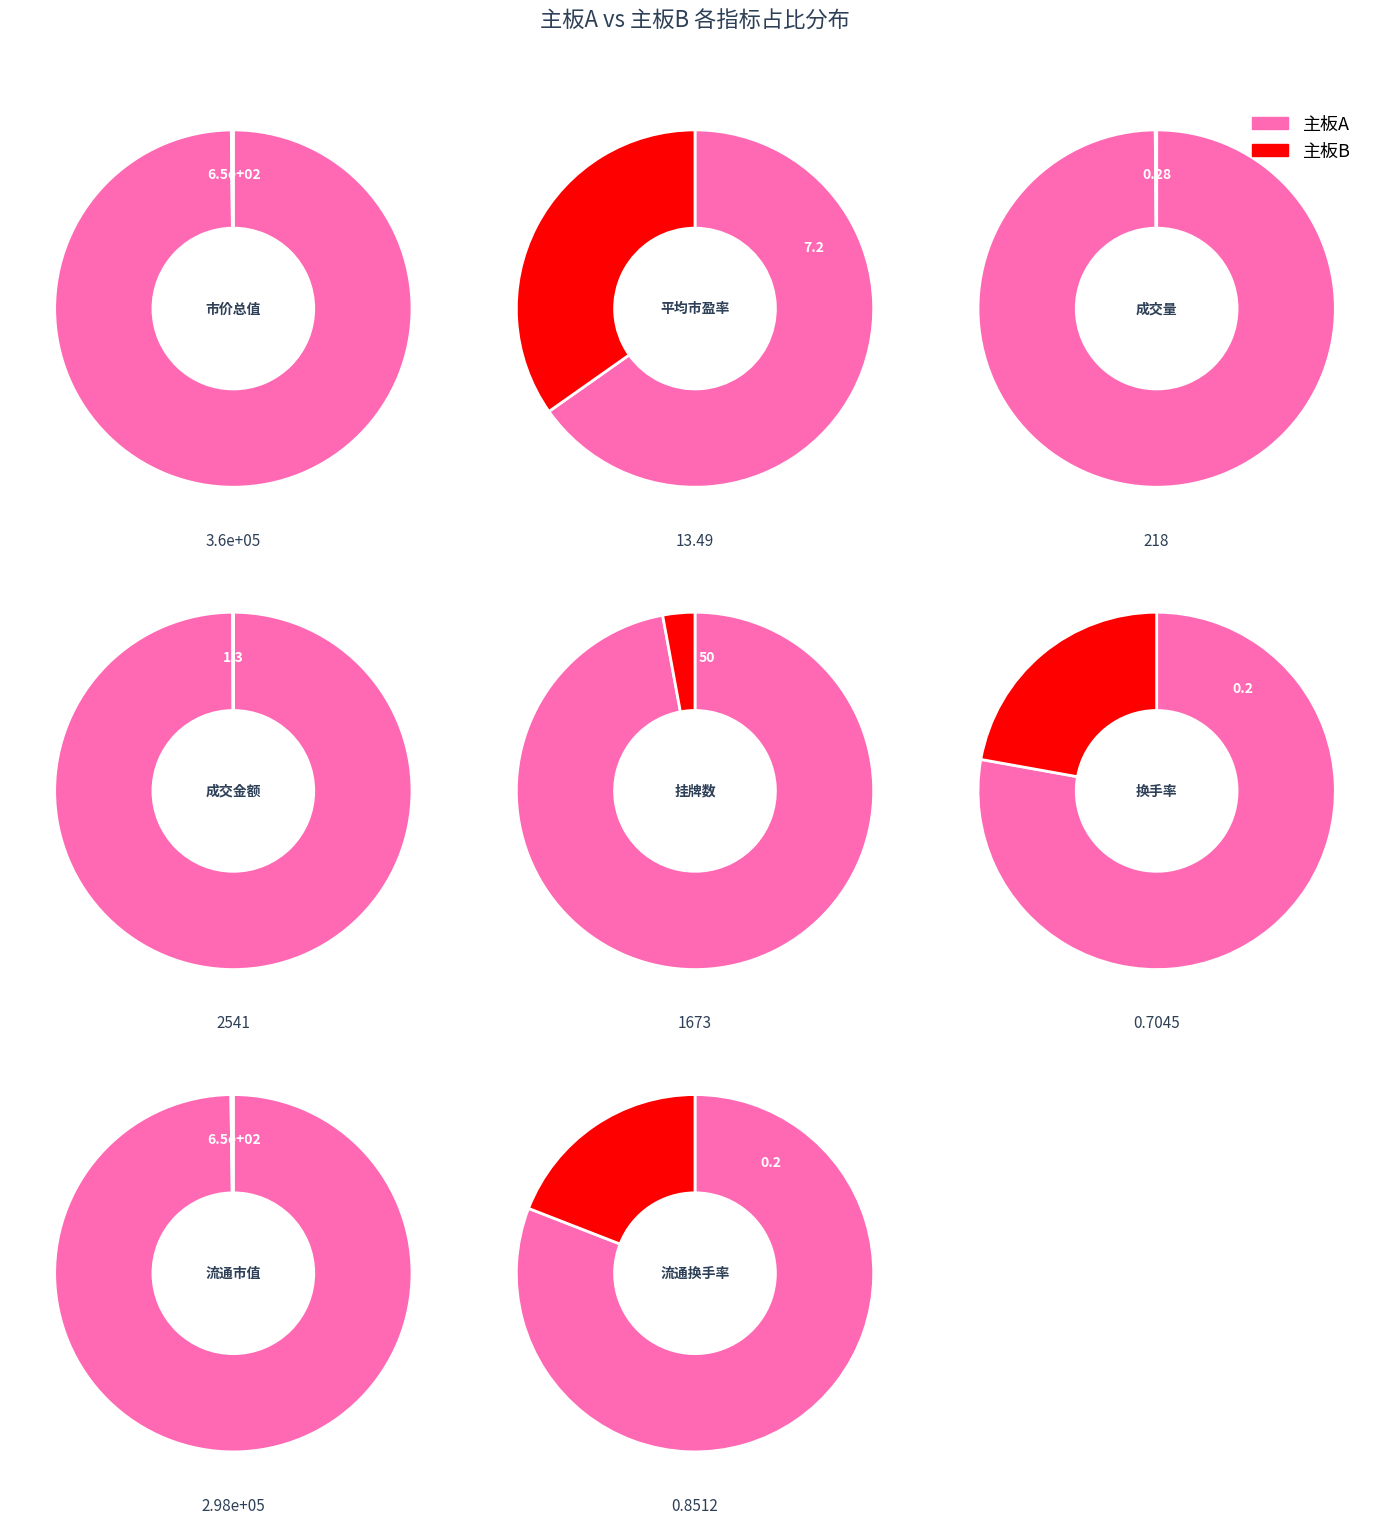

What is the total percentage of 4 and 7?

0.3%